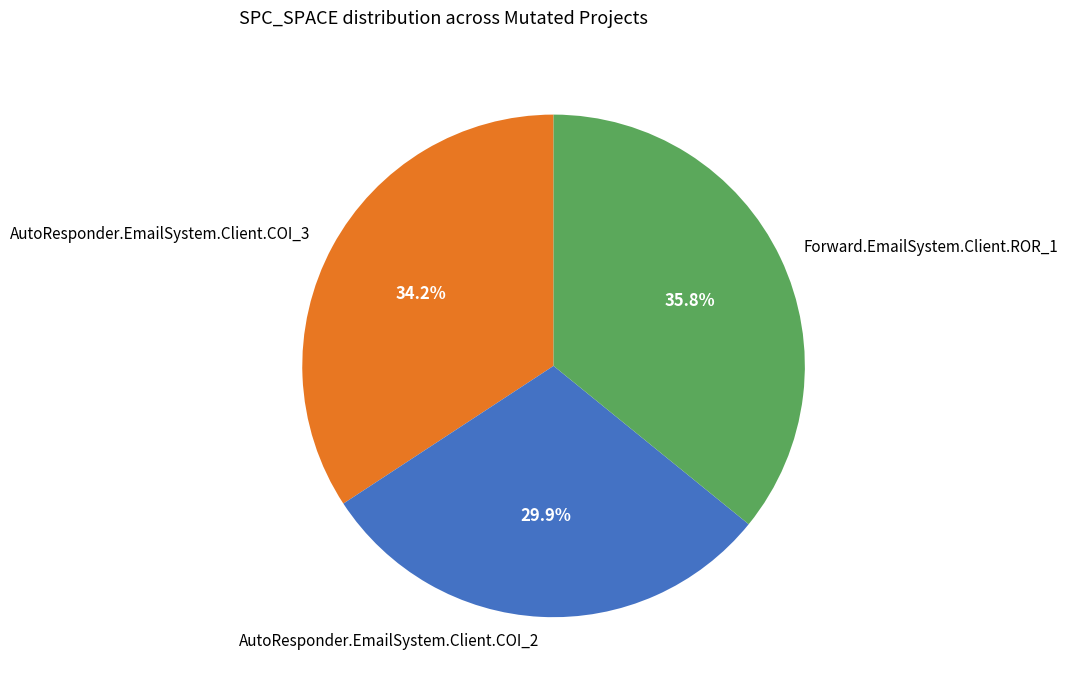

Rank the categories by value from highest to lowest.

Forward.EmailSystem.Client.ROR_1, AutoResponder.EmailSystem.Client.COI_3, AutoResponder.EmailSystem.Client.COI_2